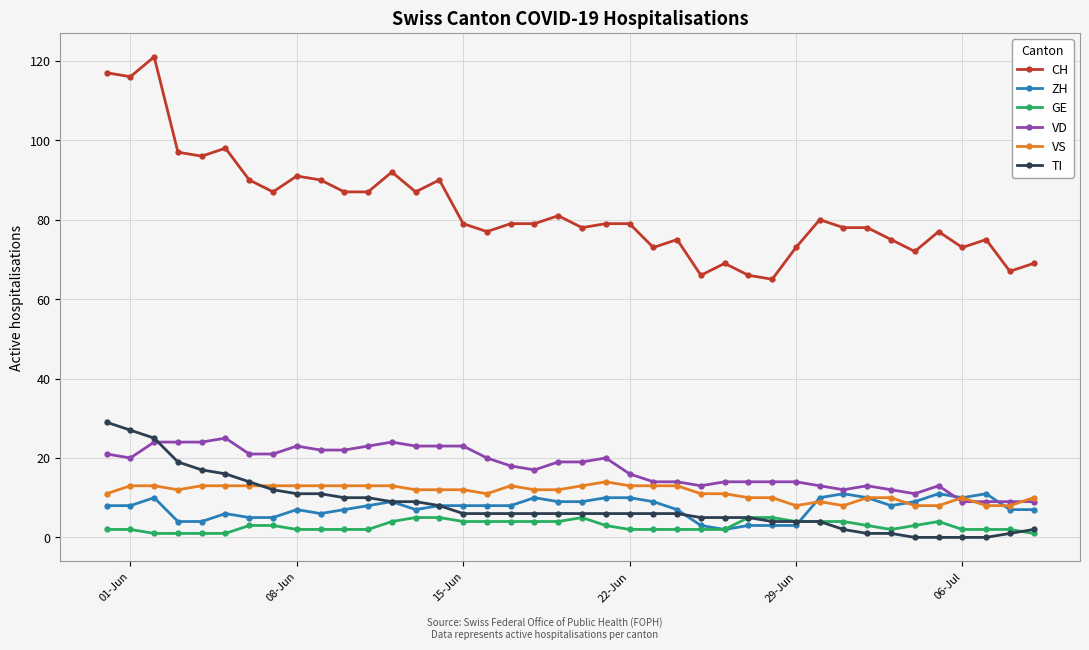

Which series has the largest range (max minus min)?

CH